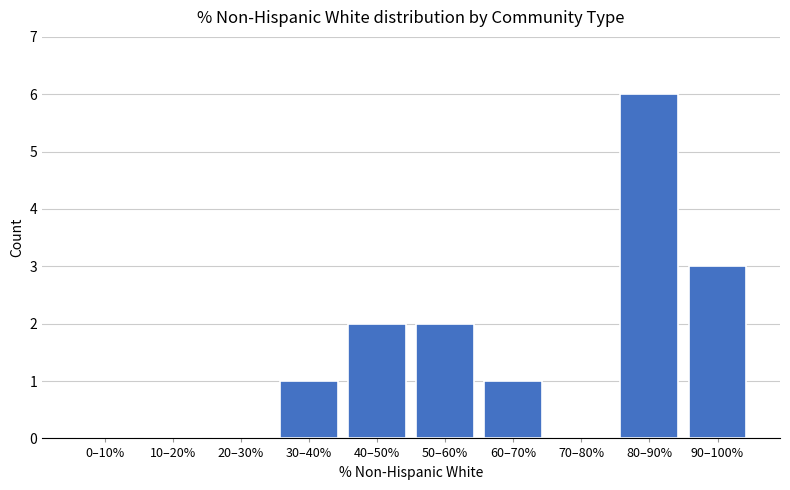

Reading left to right, what are all the values shown in this chart?

0–10%=0	10–20%=0	20–30%=0	30–40%=1	40–50%=2	50–60%=2	60–70%=1	70–80%=0	80–90%=6	90–100%=3